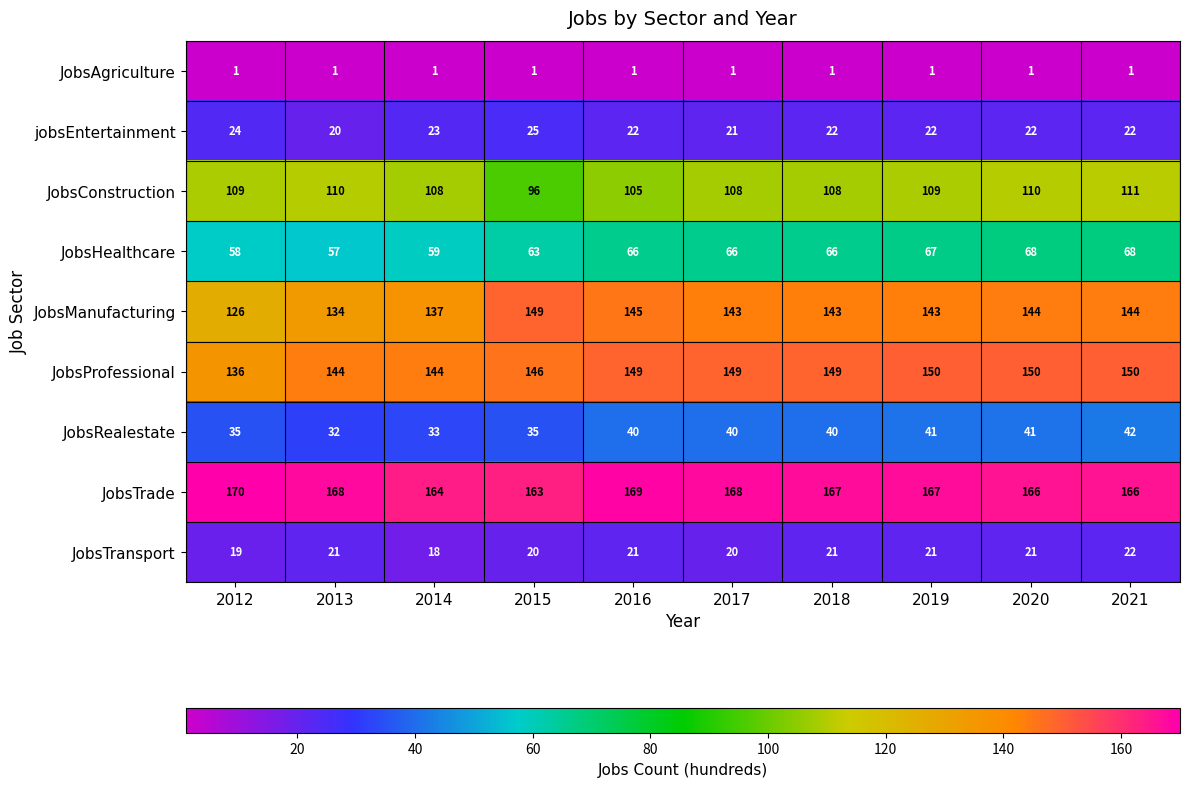

List the series in order of their peak value, lowest first.

JobsAgriculture, JobsTransport, jobsEntertainment, JobsRealestate, JobsHealthcare, JobsConstruction, JobsManufacturing, JobsProfessional, JobsTrade